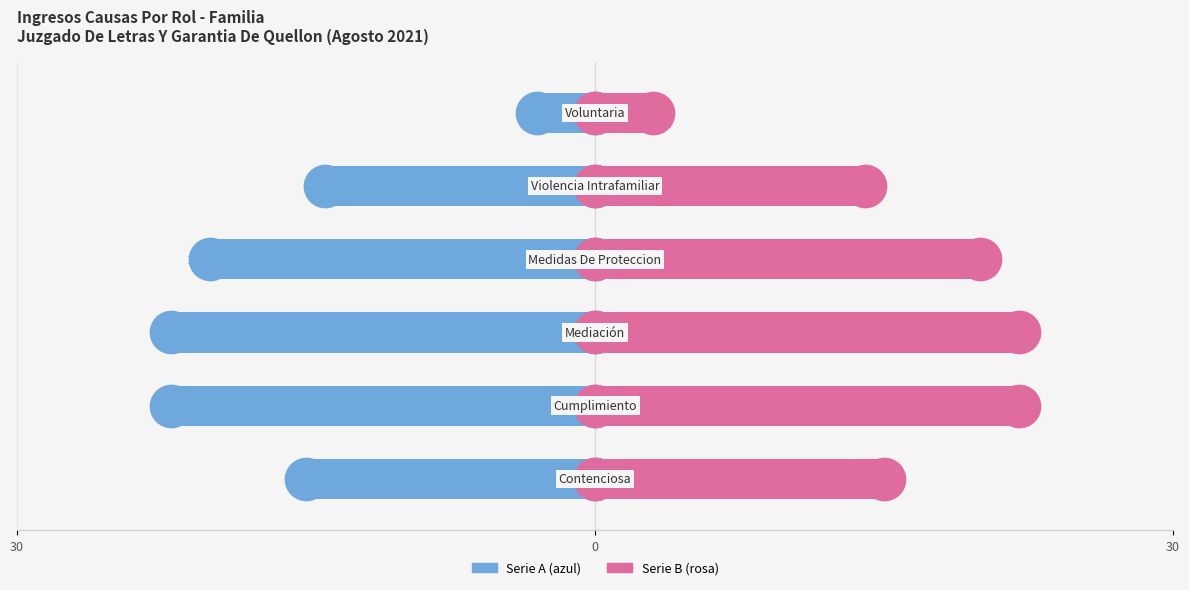

At how many categories does at least one series exceed 4?

5